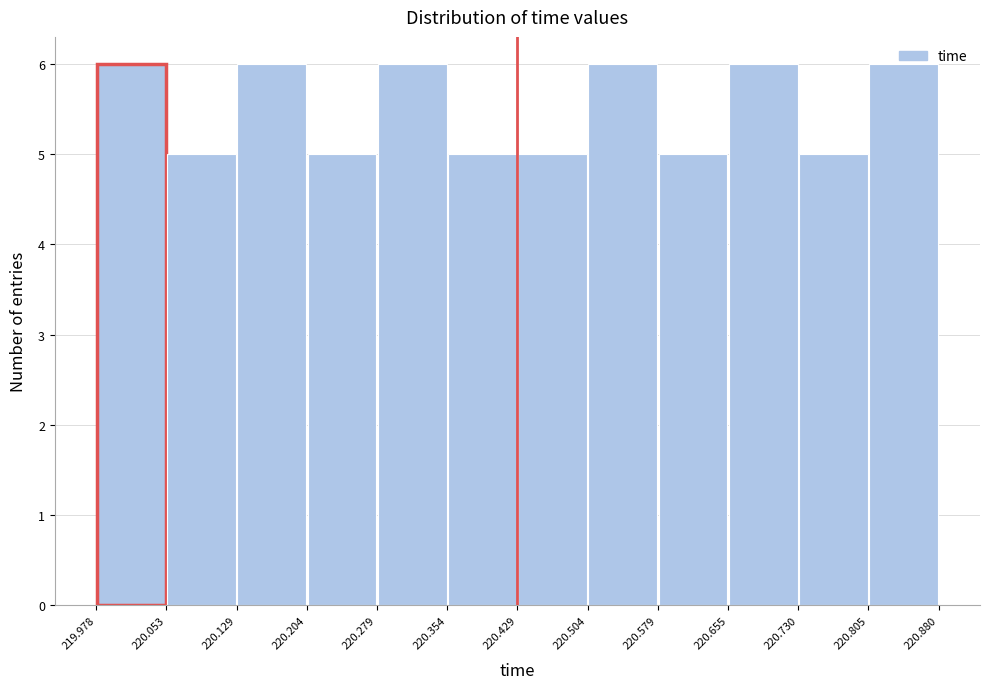

Reading left to right, list every bar in this chart as the range it spans on the x-axis followed by its height. The values are not printed on the chart, so give them approximately, as read against the axis.

219.978 to 220.053: 6
220.053 to 220.129: 5
220.129 to 220.204: 6
220.204 to 220.279: 5
220.279 to 220.354: 6
220.354 to 220.429: 5
220.429 to 220.504: 5
220.504 to 220.579: 6
220.579 to 220.655: 5
220.655 to 220.730: 6
220.730 to 220.805: 5
220.805 to 220.880: 6